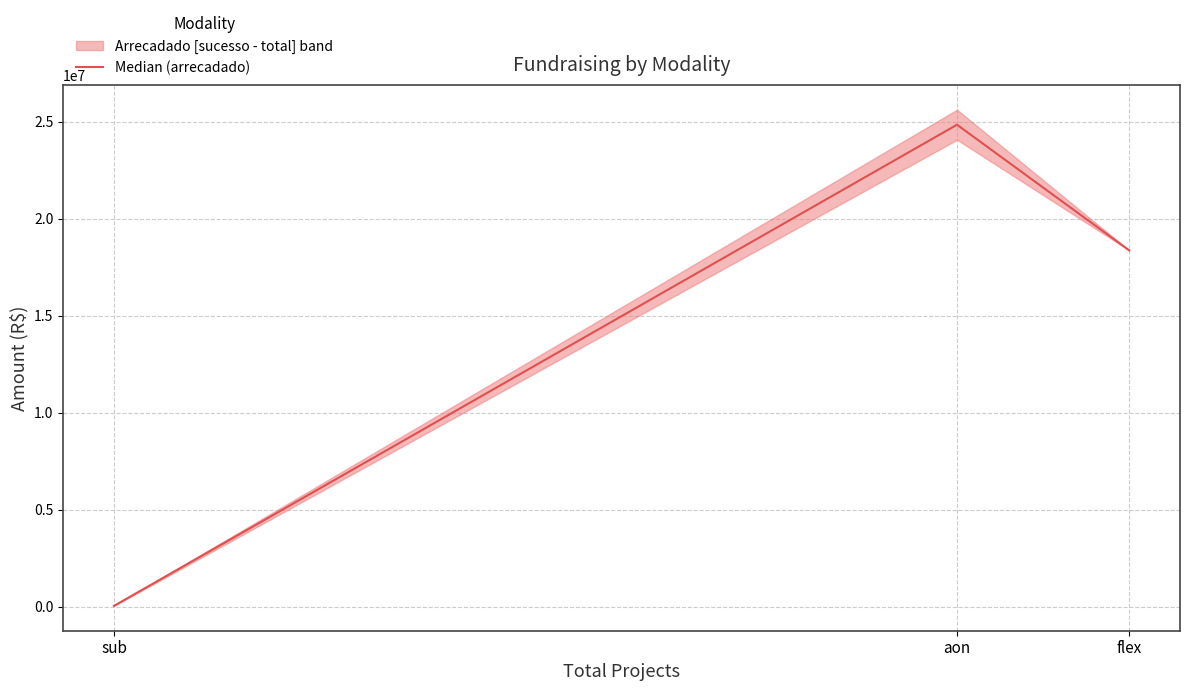

The chart shows a value of 40022800.9 at aon. True or false?

False